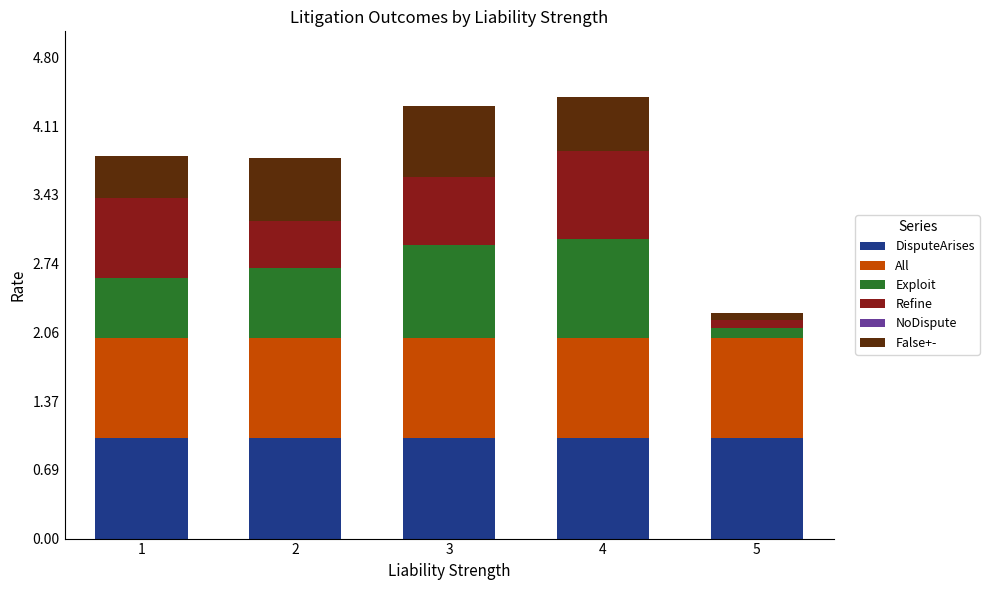

The value of DisputeArises at 3 is 0.3. True or false?

False